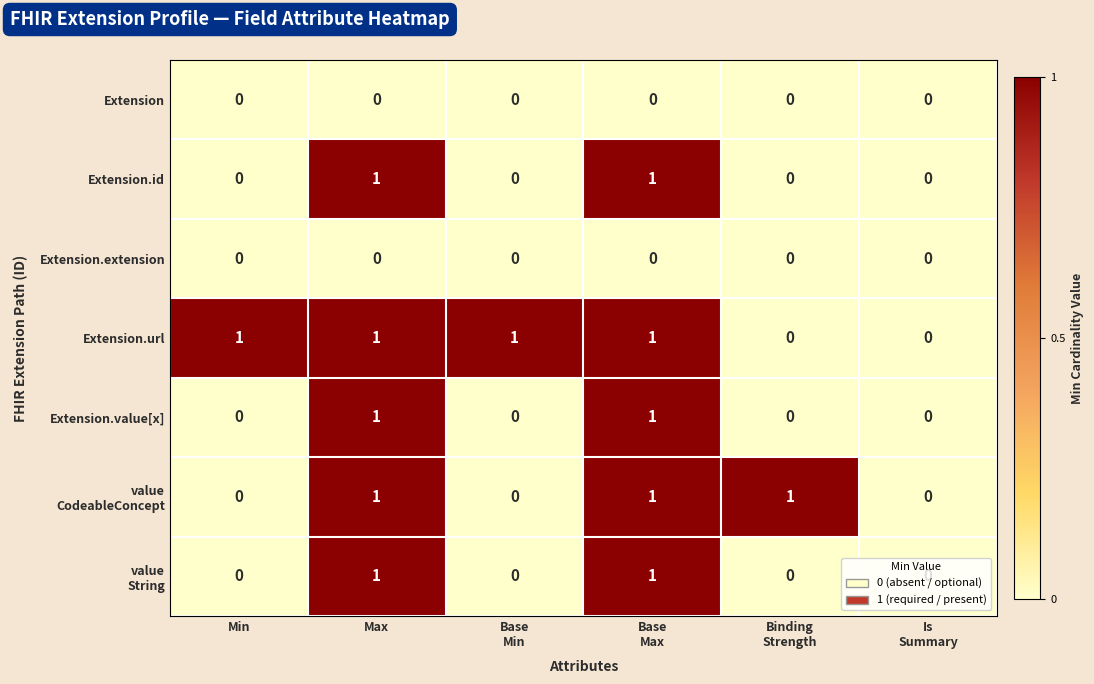

Is it true that Extension equals 0 at Min?

True